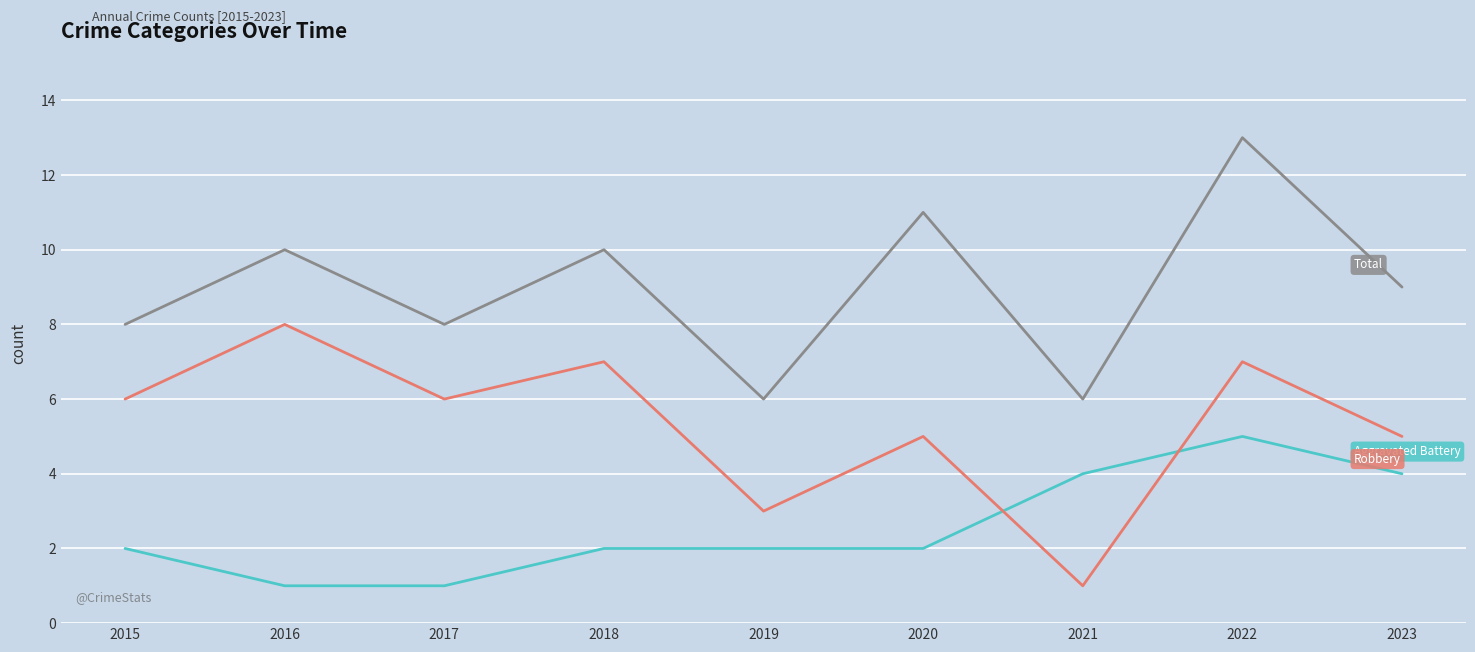

Reading left to right, extract all data points from this chart.

Aggravated Battery: 2015=2	2016=1	2017=1	2018=2	2019=2	2020=2	2021=4	2022=5	2023=4
Robbery: 2015=6	2016=8	2017=6	2018=7	2019=3	2020=5	2021=1	2022=7	2023=5
Total: 2015=8	2016=10	2017=8	2018=10	2019=6	2020=11	2021=6	2022=13	2023=9